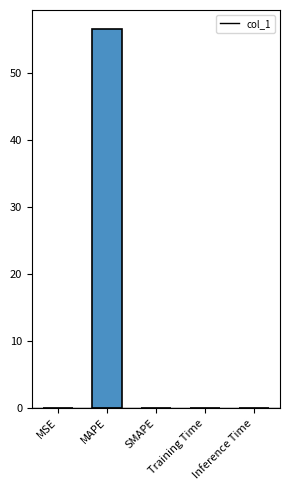

What is the difference between the maximum and second lowest values?

56.6